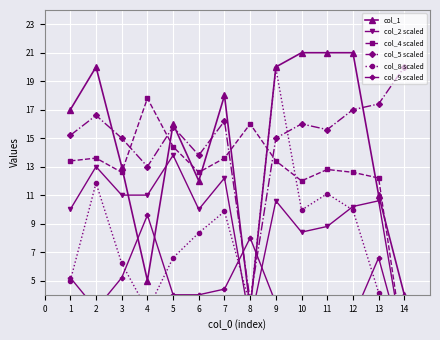

Is it true that col_4 scaled equals 8.5 at 9?

False